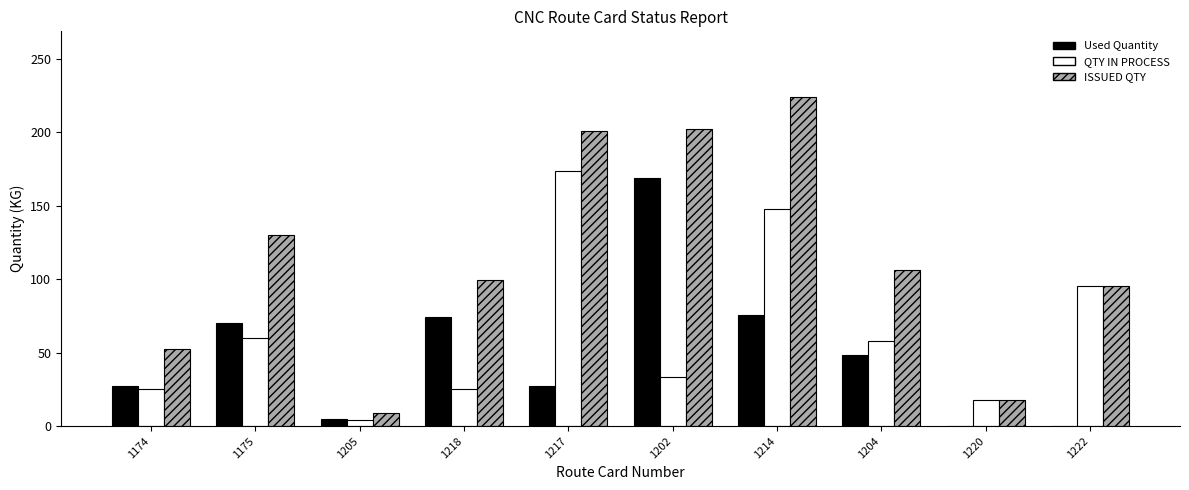

Is the value of QTY IN PROCESS at 1214 greater than the value of Used Quantity at 1205?

Yes